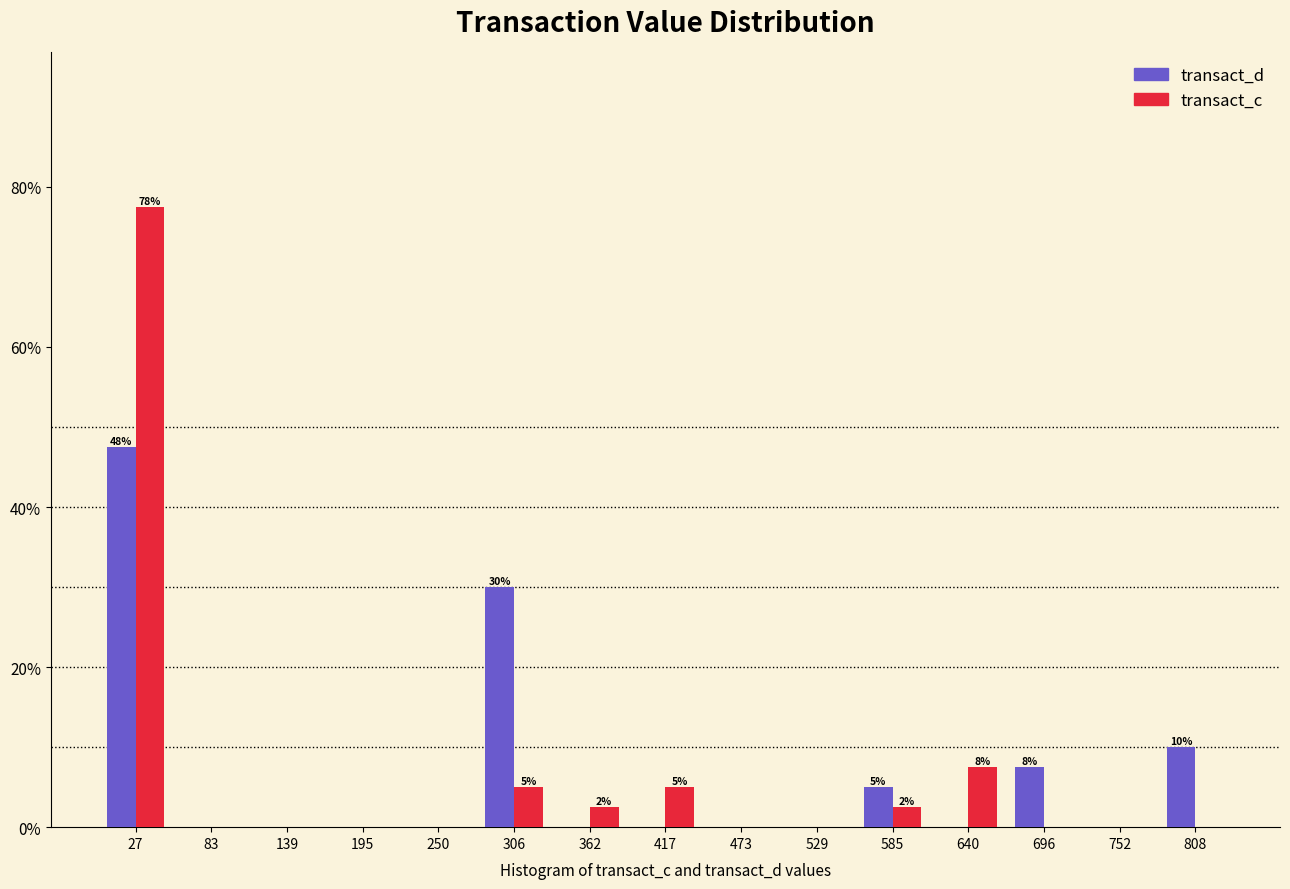

In the transact_d series, which range on the x-axis has the tallest bar?

0 to 60